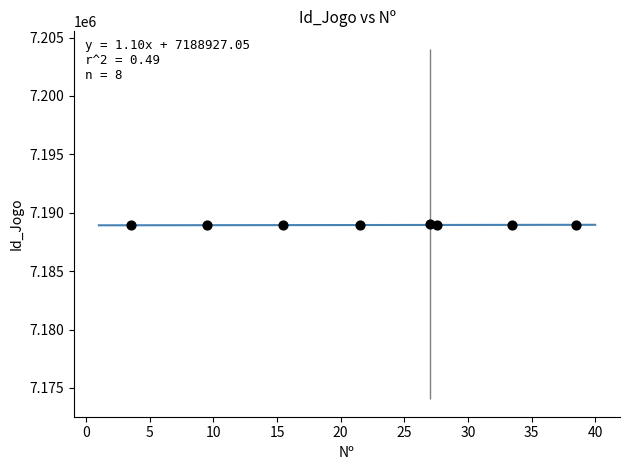

What is the range of X values (max minus min)?

35.0